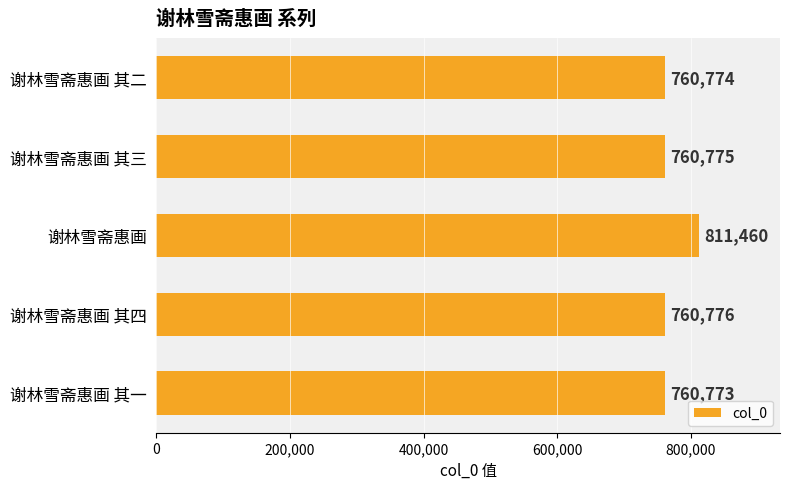

The chart shows a value of 1247431 at 谢林雪斋惠画 其一. True or false?

False